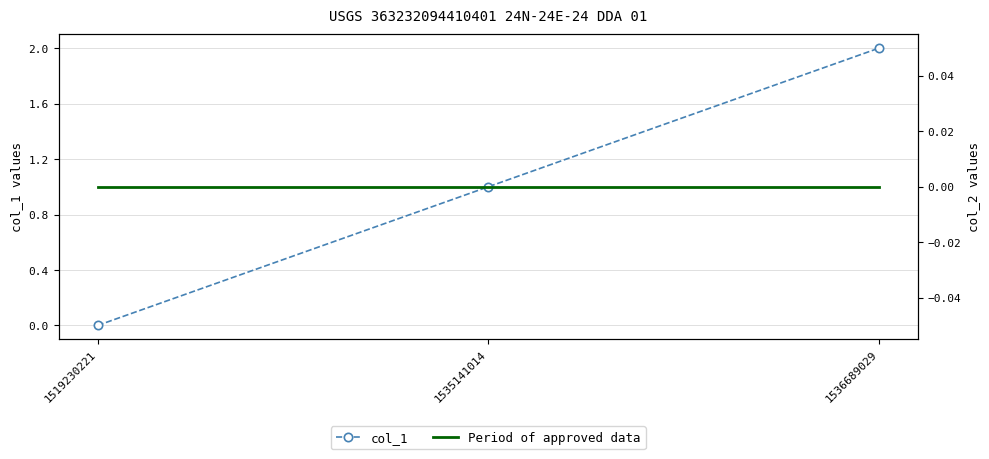

Reading left to right, transcribe all the data shown in this chart.

col_1: 1519230221=0	1535141014=1	1536689029=2
Period of approved data: 1519230221=0	1535141014=0	1536689029=0